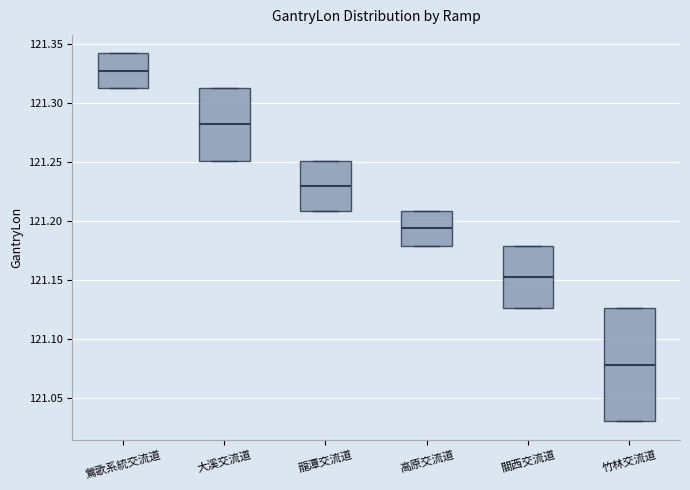

Where is the lower edge of the box for 大溪交流道 on the y-axis? The values are not printed on the chart, so give them approximately, as read against the axis.

121.250